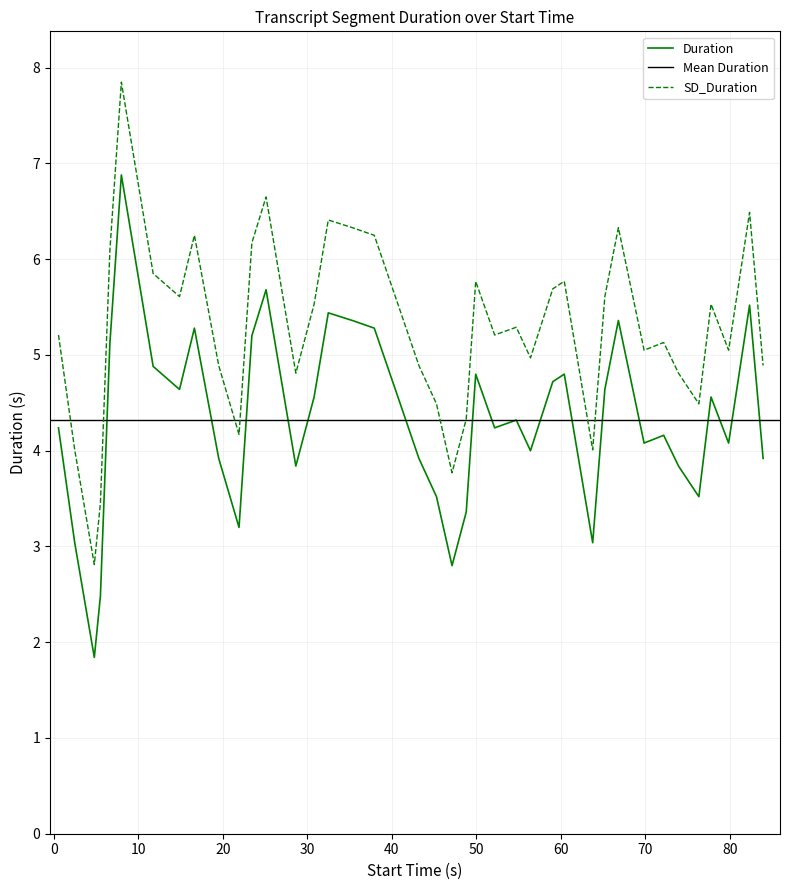

What is the average value?

4.3